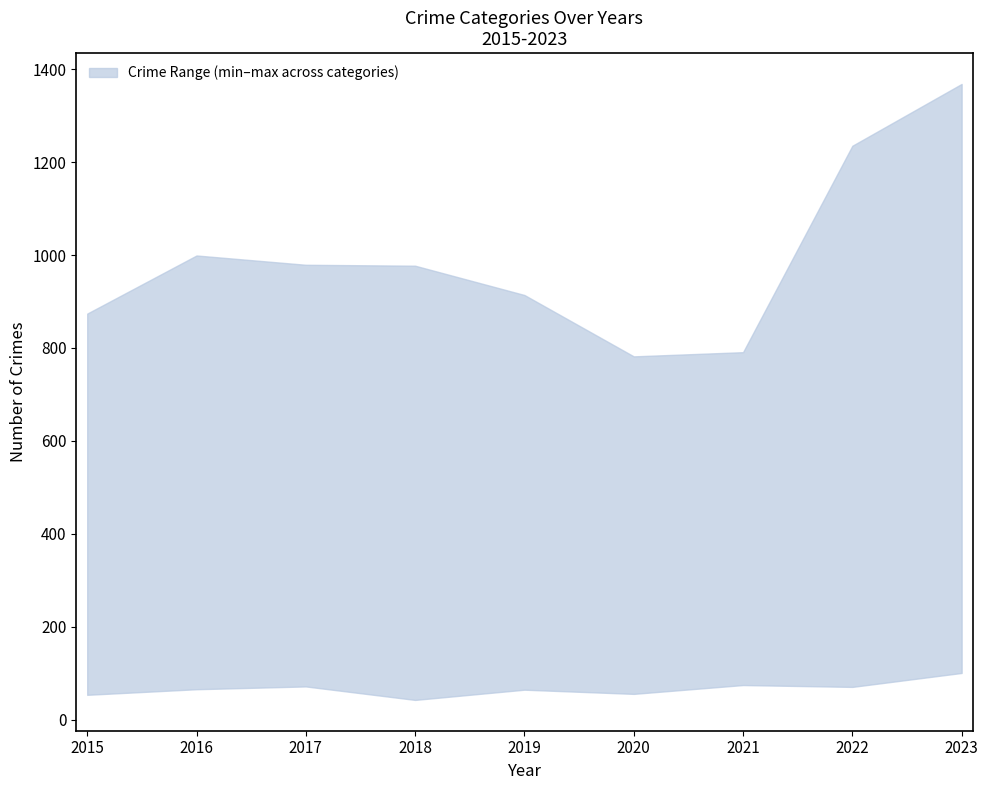

The value of Aggravated Battery at 2023 is 67. True or false?

False